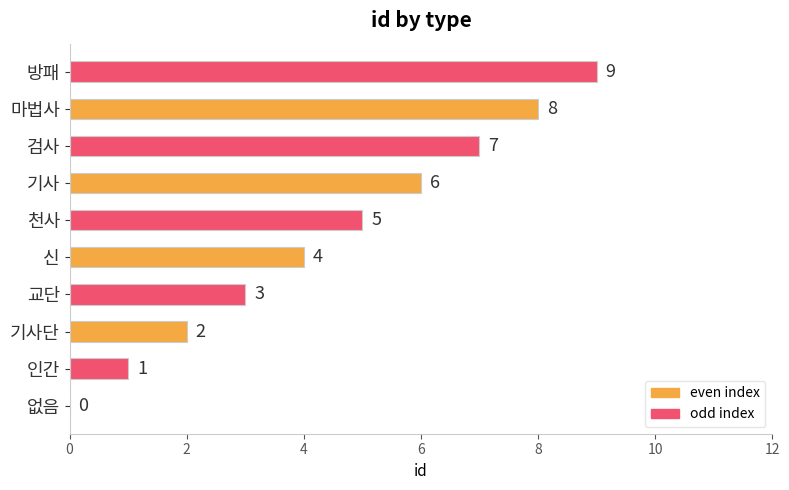

The chart shows a value of 5 at 없음. True or false?

False